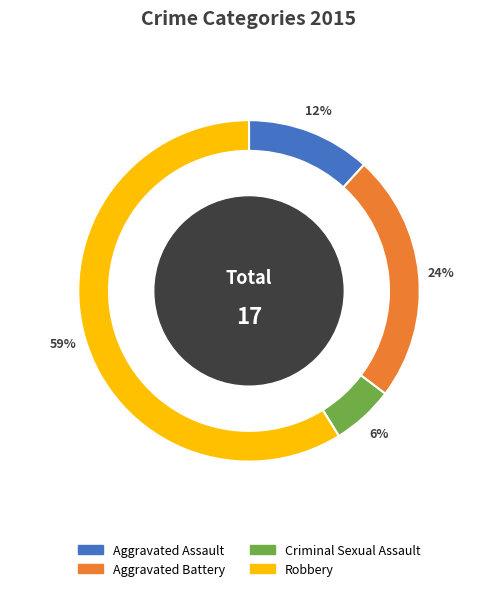

Which category has the biggest portion of the pie?

Robbery